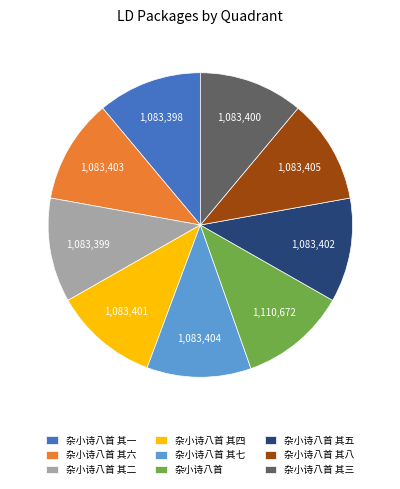

Do 杂小诗八首 其一 and 杂小诗八首 其八 together represent more than half of the pie?

No